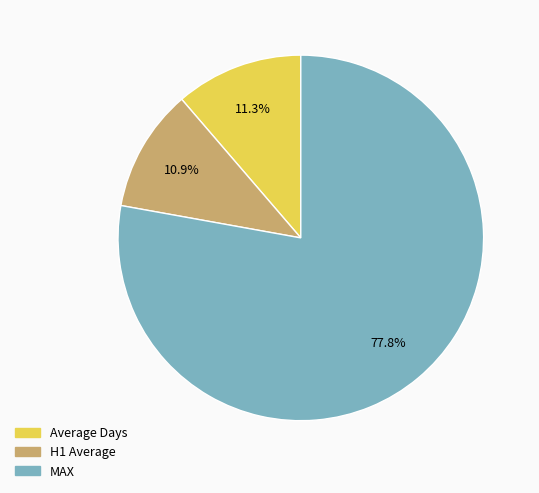

True or false: MAX accounts for 67% of the total.

False